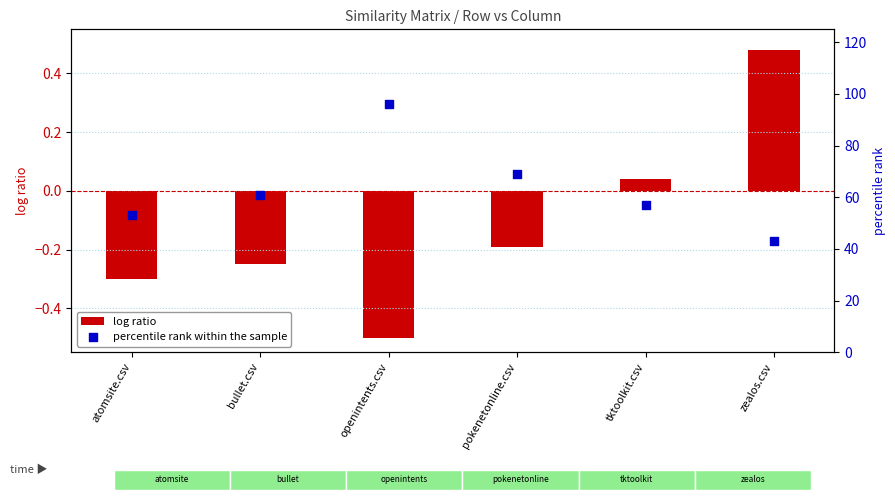

Which series has the widest spread of Y values?

percentile rank within the sample